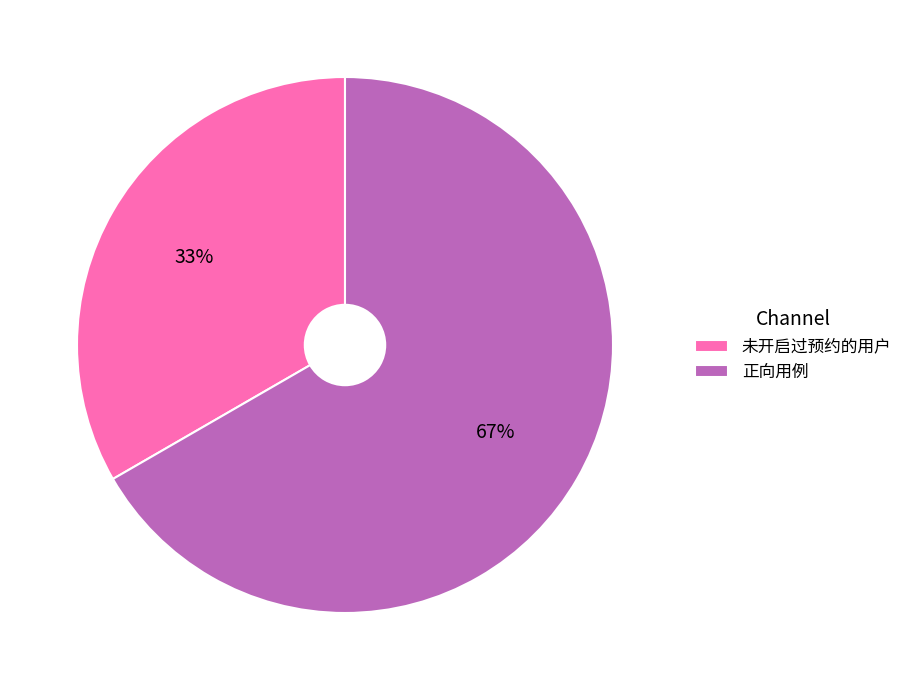

The 未开启过预约的用户 slice represents 33% of the pie. True or false?

True